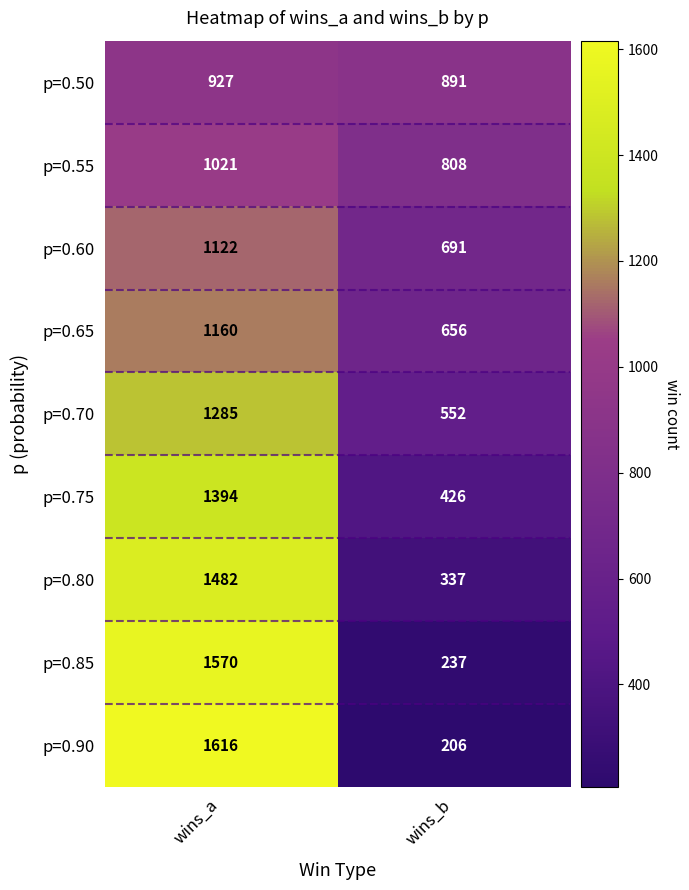

What is the total value across all series at wins_b?

4804